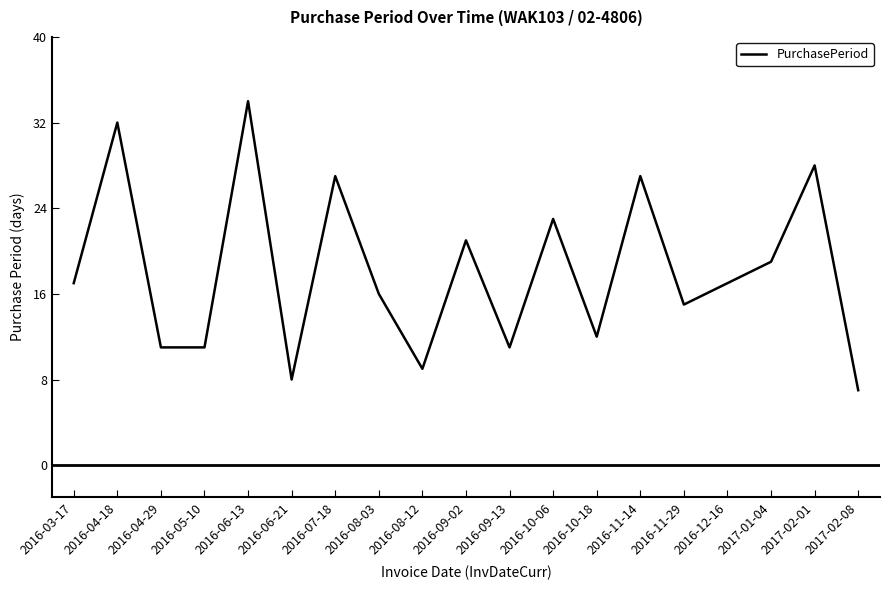

What position from the left is 2016-10-18?

13